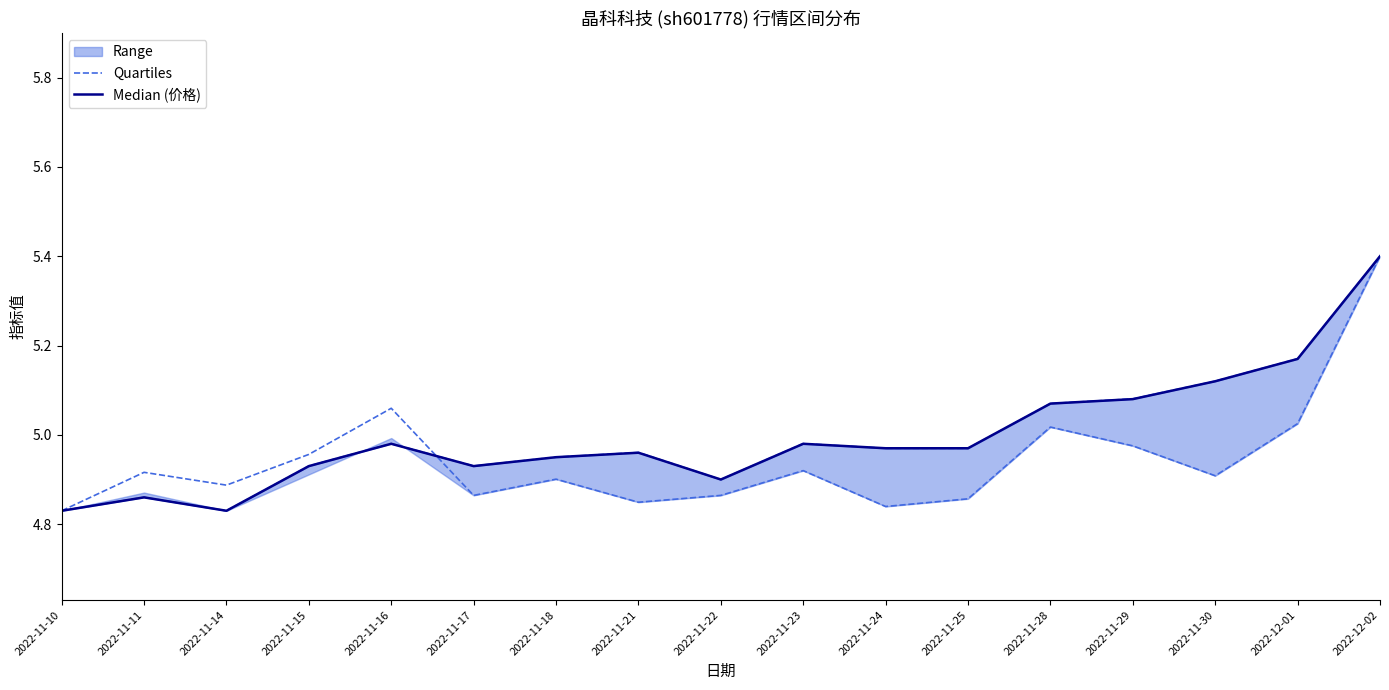

Does the chart have visible grid lines?

No